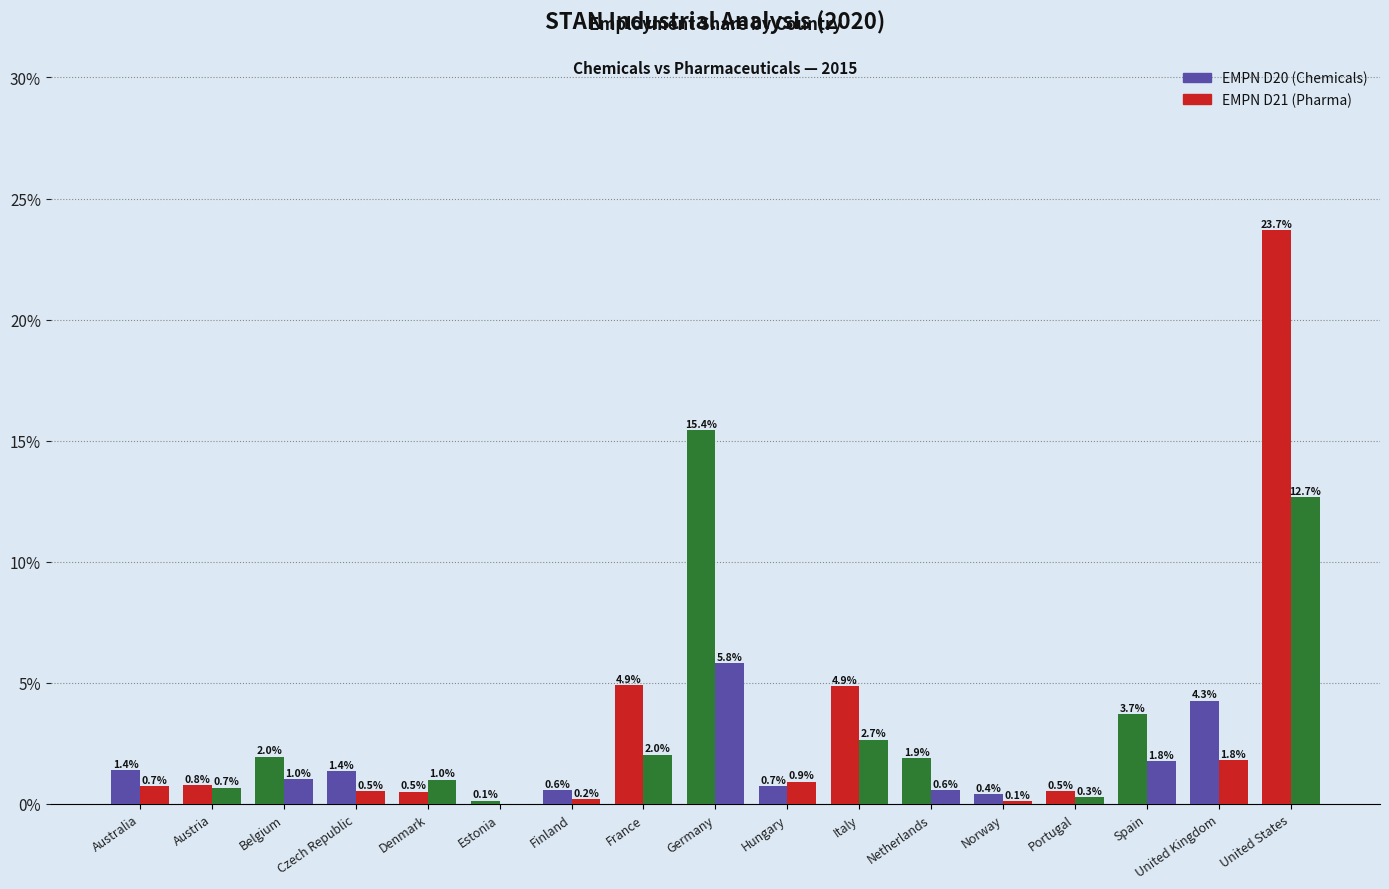

Rank the categories by EMPN D20 (Chemicals) value from highest to lowest.

United States, Germany, France, Italy, United Kingdom, Spain, Belgium, Netherlands, Australia, Czech Republic, Austria, Hungary, Finland, Portugal, Denmark, Norway, Estonia